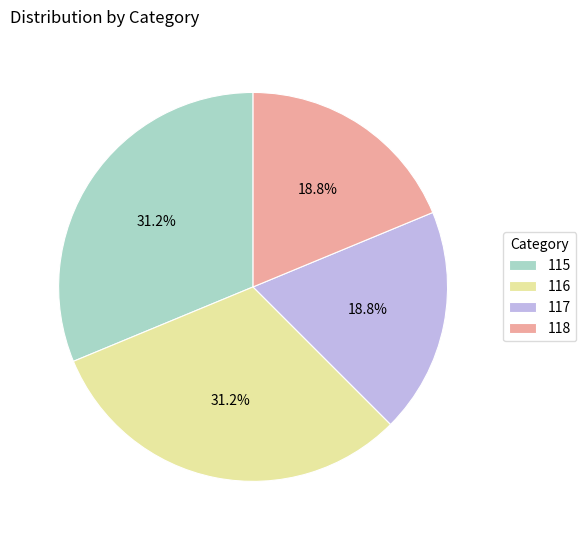

What is the ratio of the value at 117 to the value at 115?

0.6